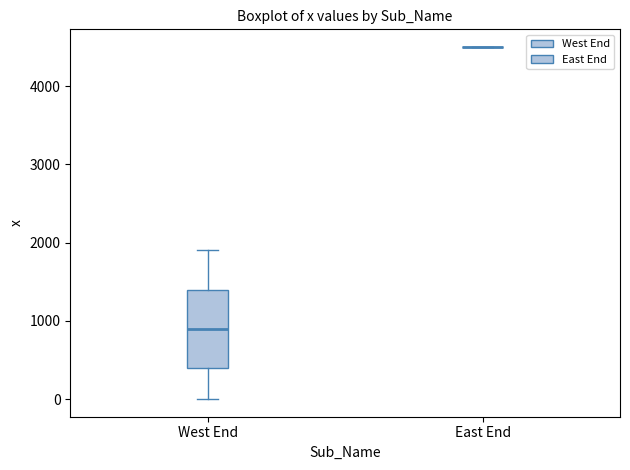

Reading left to right, transcribe this box plot: for each box, give where its median line is, the range the box spans, and where its two whiskers end, as read against the y-axis. The values are not printed on the chart, so give them approximately, as read against the axis.

West End: median 900, box 400 to 1400, whiskers 0 to 1900
East End: box collapsed to a line at 4500, whiskers 4500 to 4500